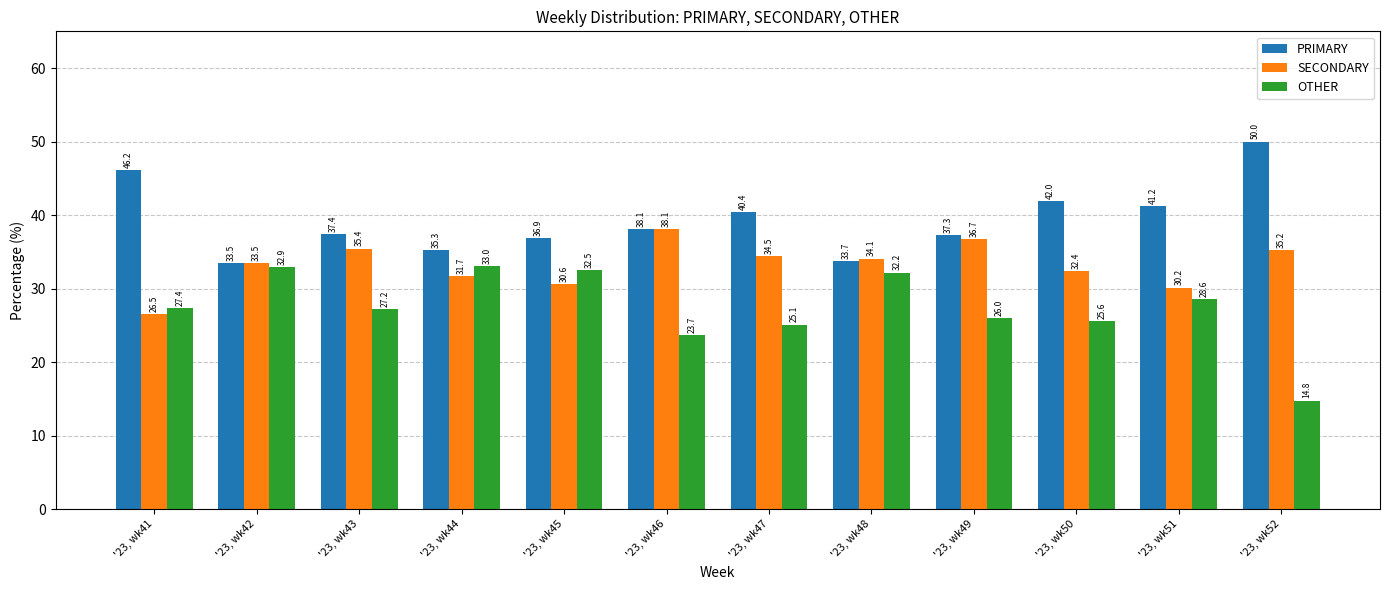

Where is OTHER nearest to the value 23?

'23, wk46